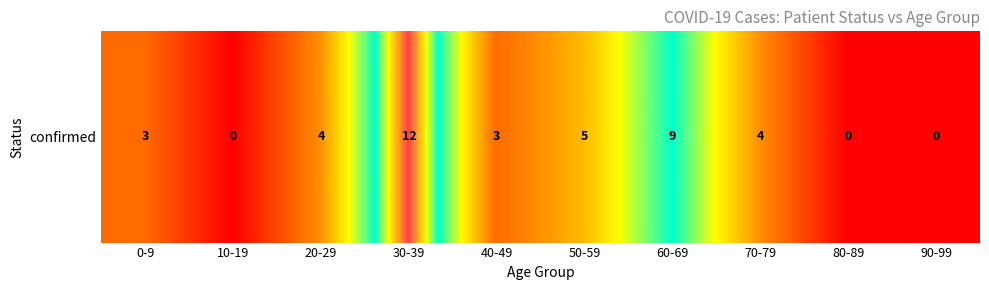

List the labels in order of value, largest first.

30-39, 60-69, 50-59, 20-29, 70-79, 0-9, 40-49, 10-19, 80-89, 90-99